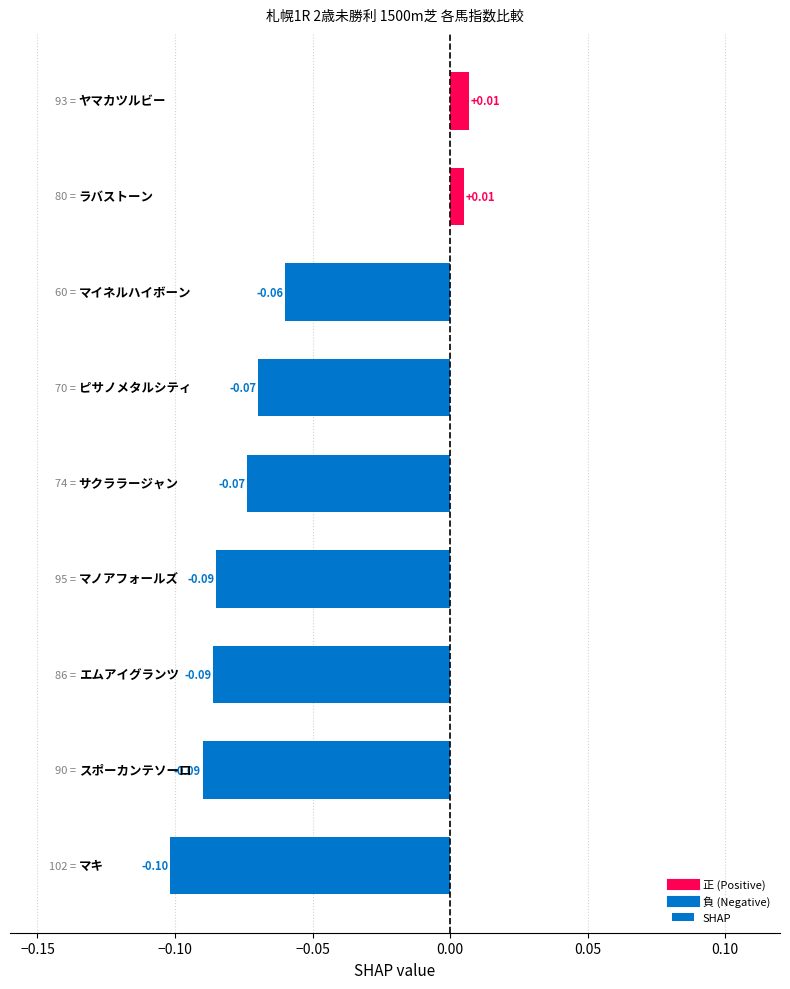

What is the sum of all values?

-0.6